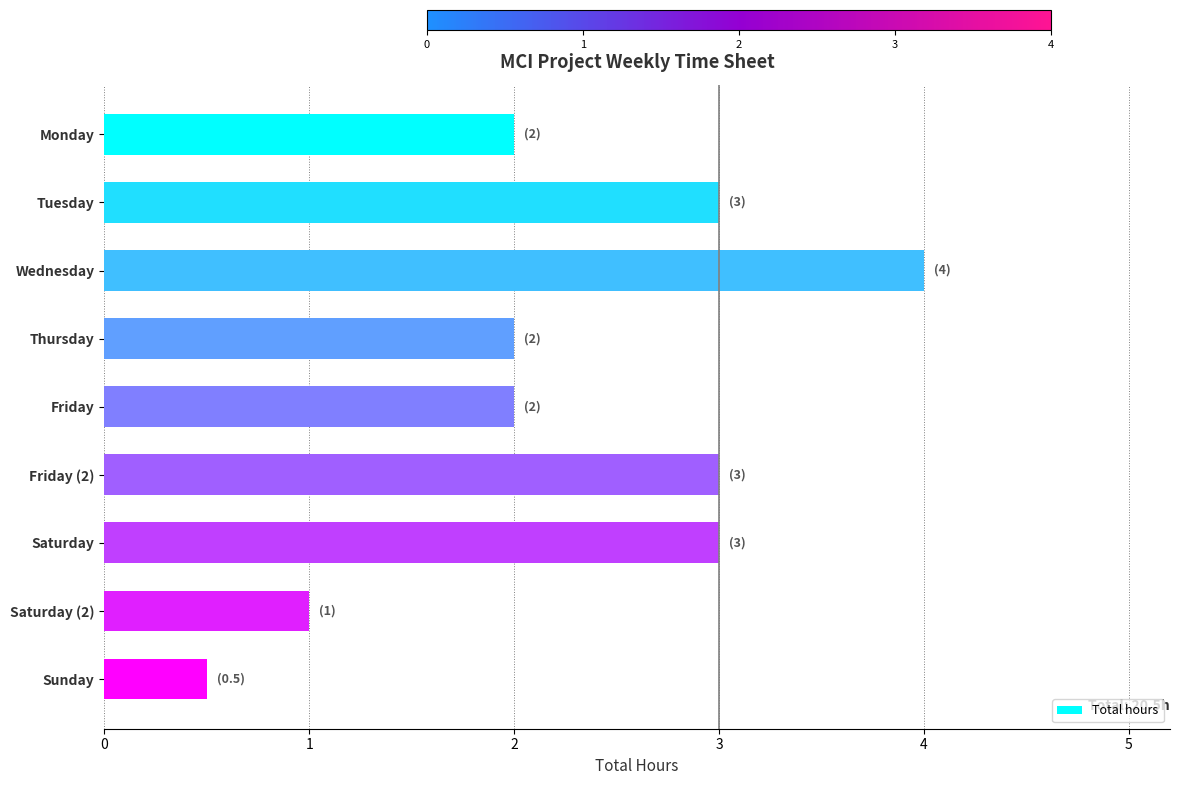

The value at Tuesday is 3.0. True or false?

True